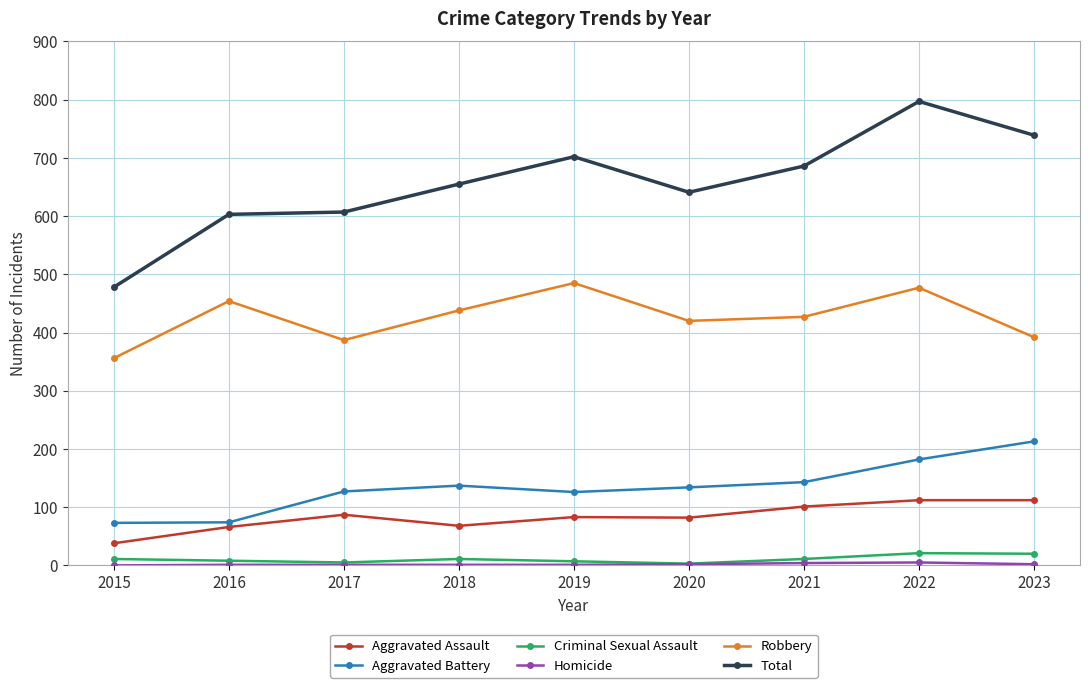

What is the difference between the maximum and minimum values in the Aggravated Battery series?

140